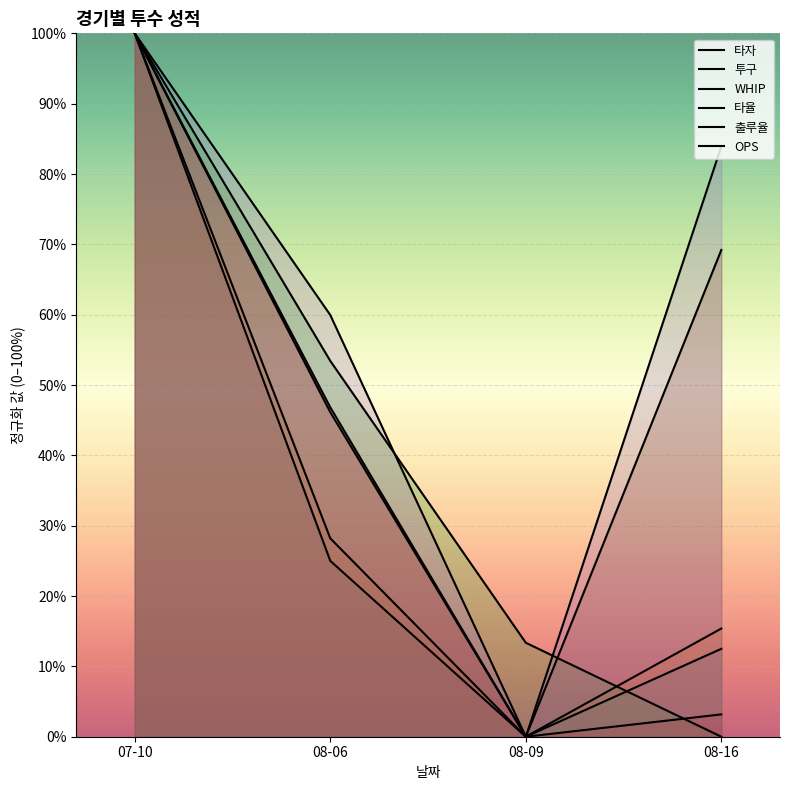

What is the label of the 1st point from the left?

07-10